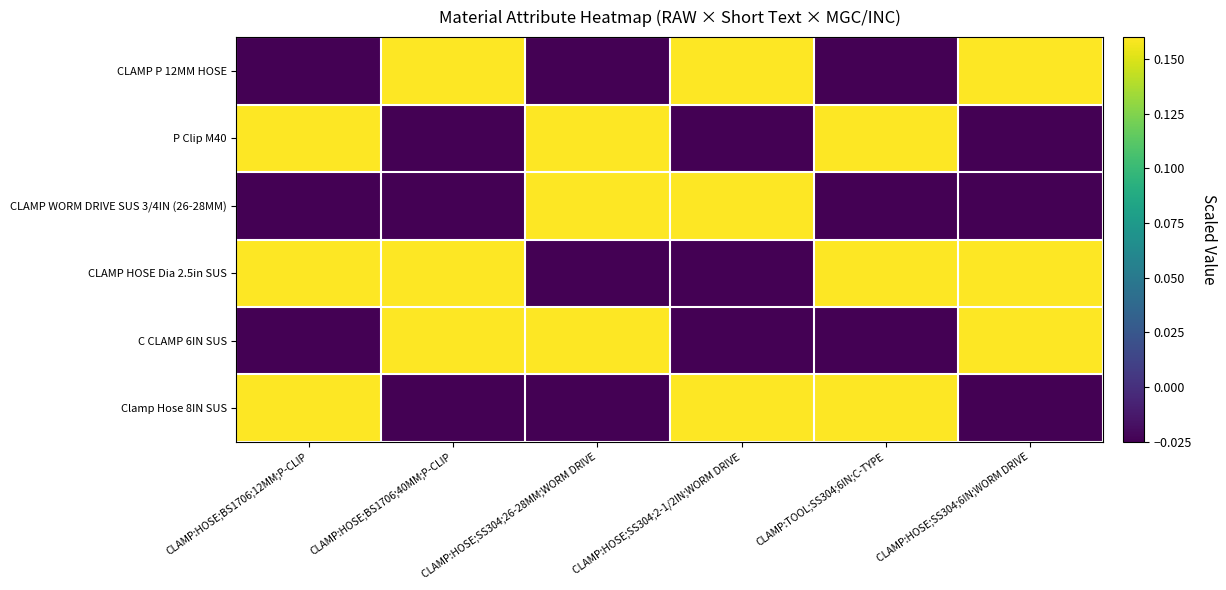

Which has a higher value, CLAMP:HOSE;SS304;2-1/2IN;WORM DRIVE or CLAMP:HOSE;SS304;6IN;WORM DRIVE?

CLAMP:HOSE;SS304;2-1/2IN;WORM DRIVE